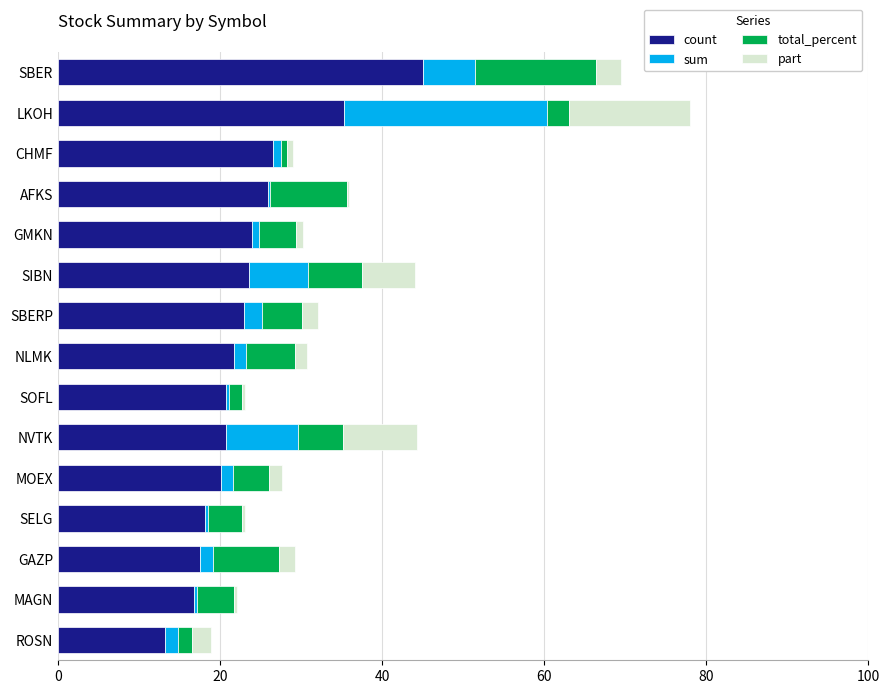

What is the highest value of the count series?

45.0